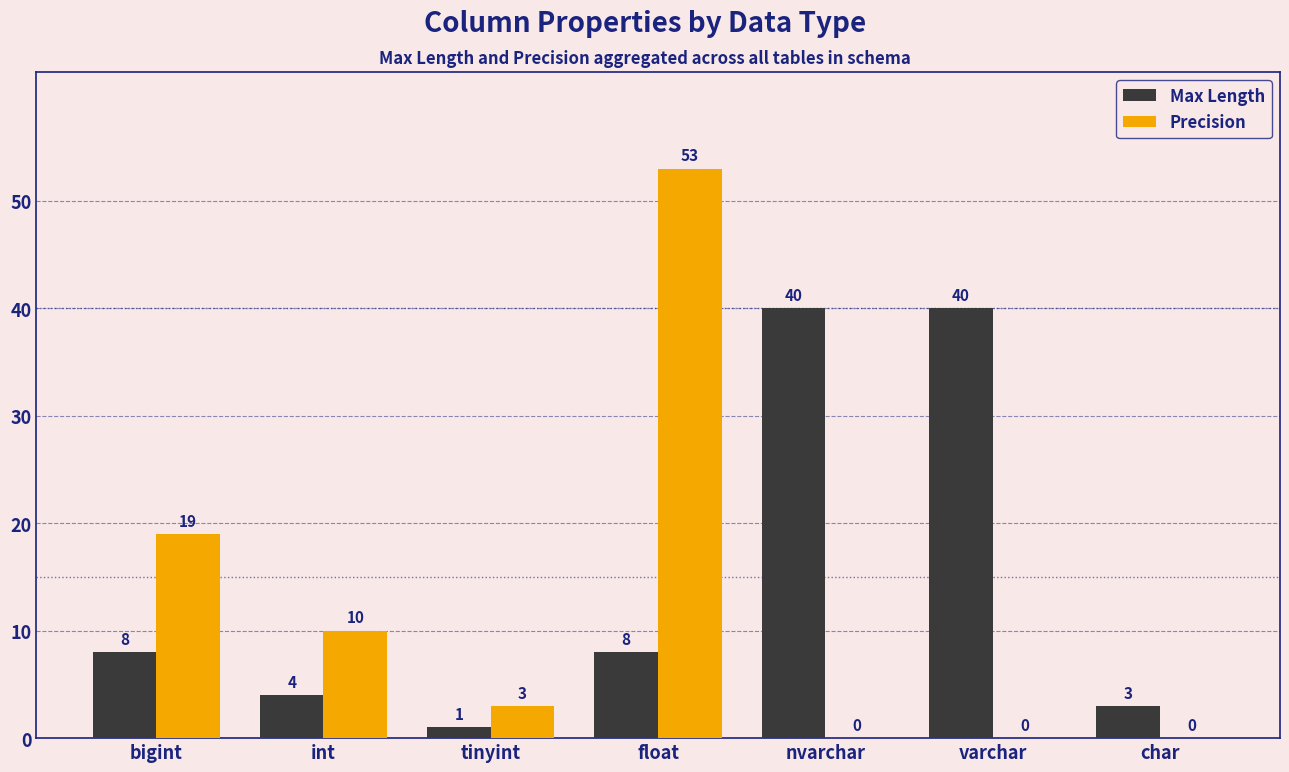

Does the chart contain stacked bars?

No